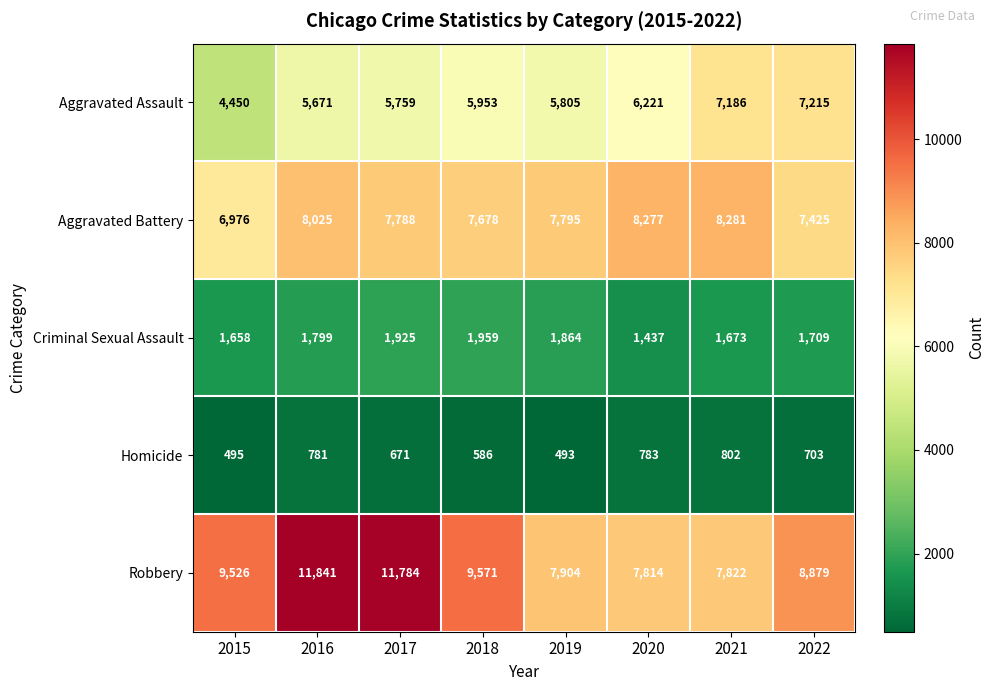

Rank the series at 2020 from highest to lowest value.

Aggravated Battery, Robbery, Aggravated Assault, Criminal Sexual Assault, Homicide